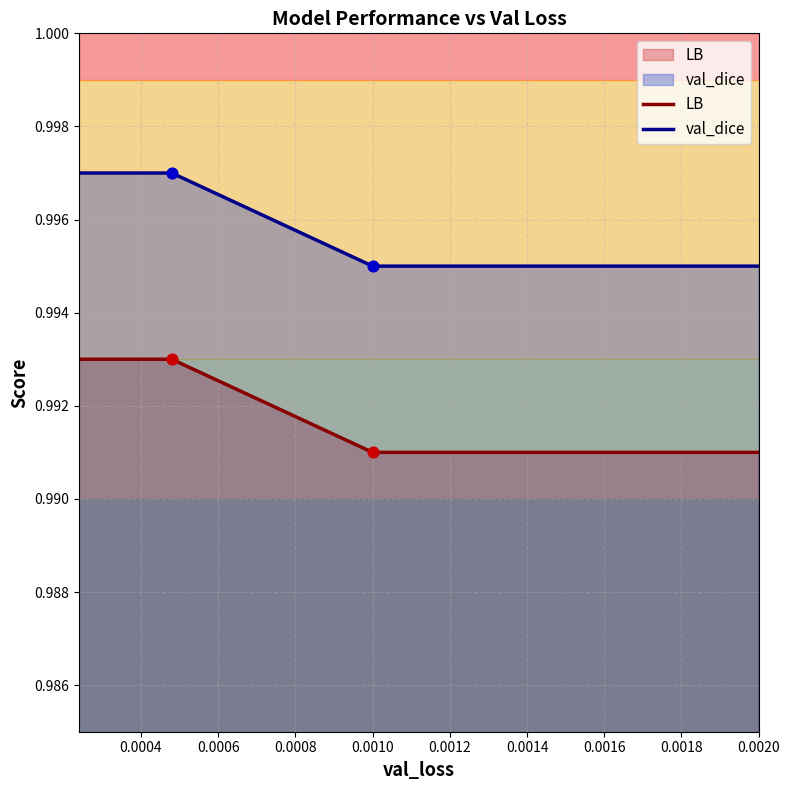

Which series has the largest total across all categories?

val_dice